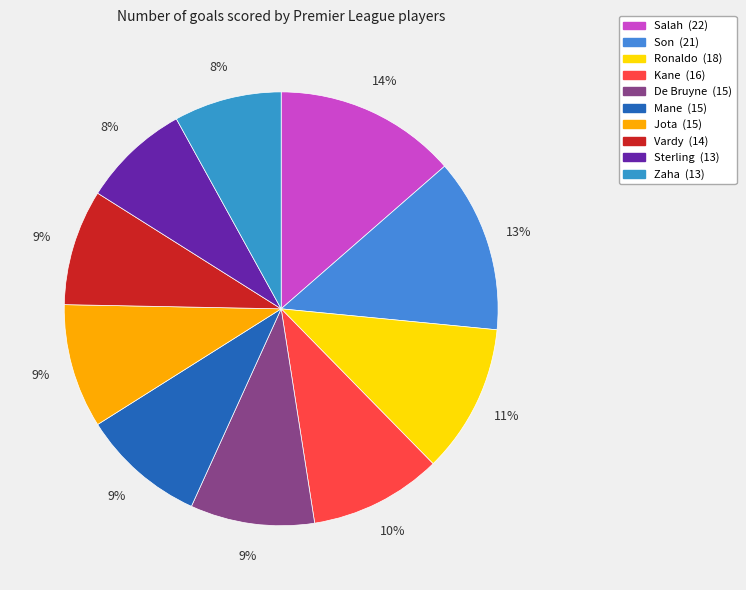

Is there a majority slice in this chart?

No